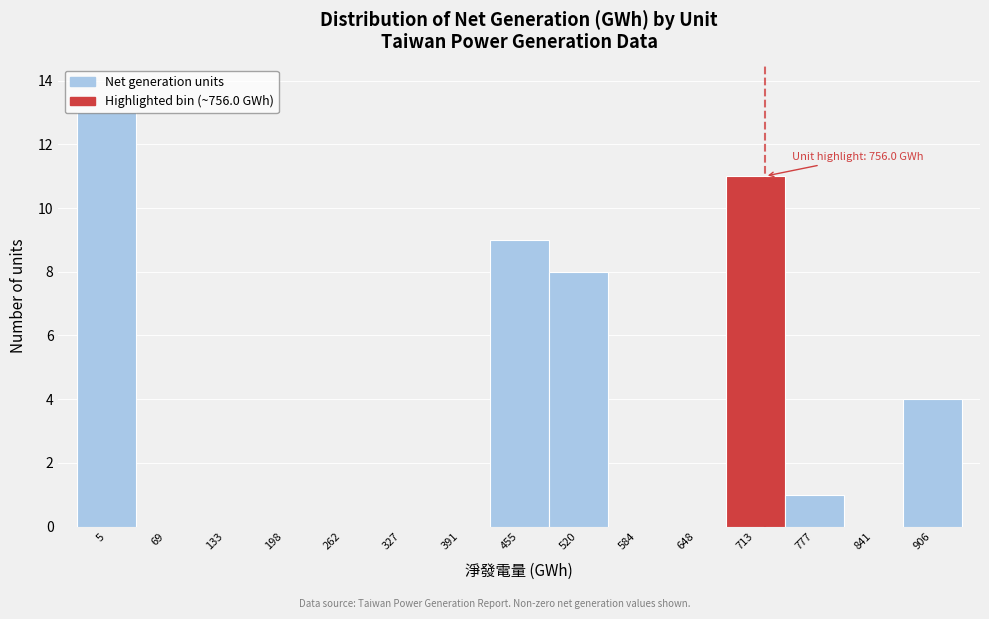

What is the change in value from 262 to 713?

+11